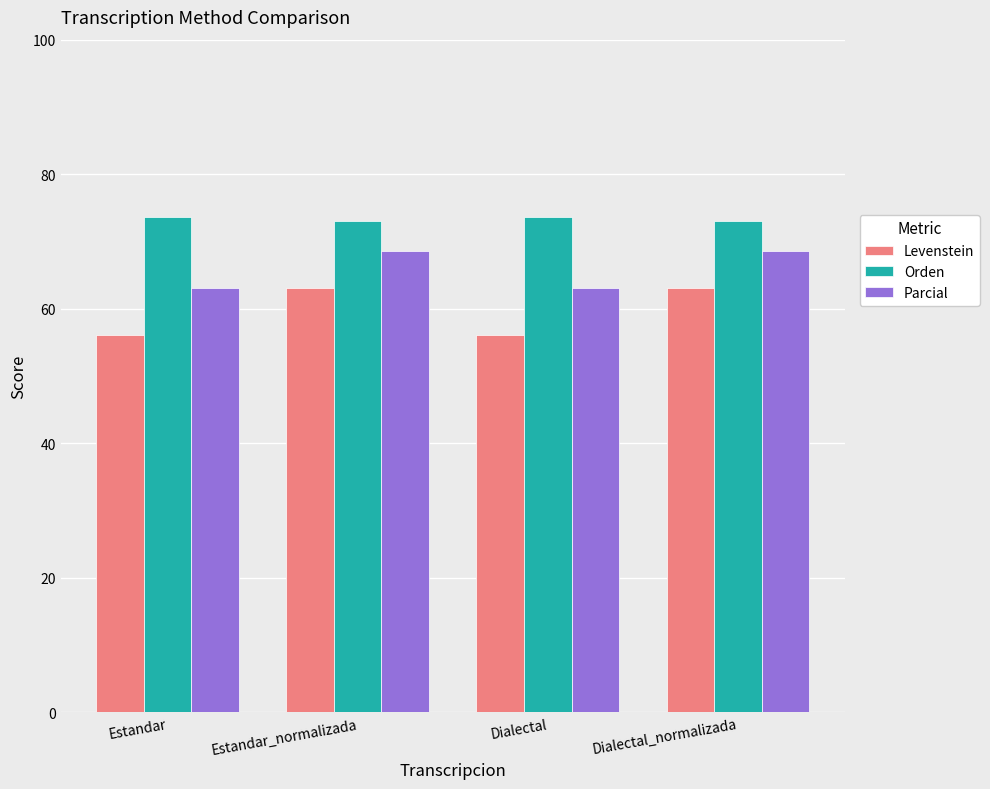

What is the label of the 3rd bar from the left?

Dialectal